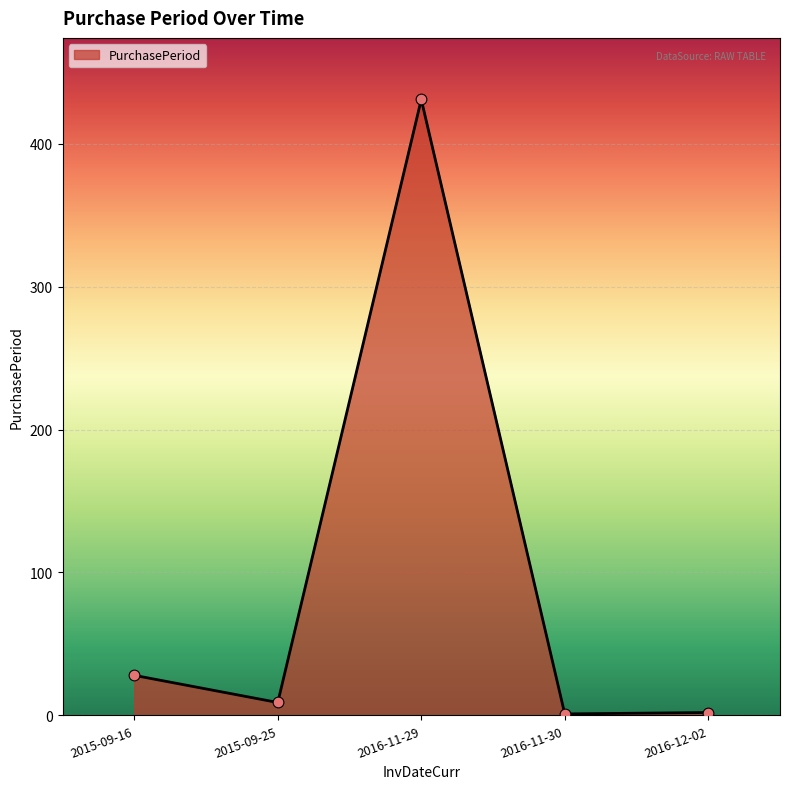

What is the change in value from 2015-09-25 to 2016-12-02?

-7